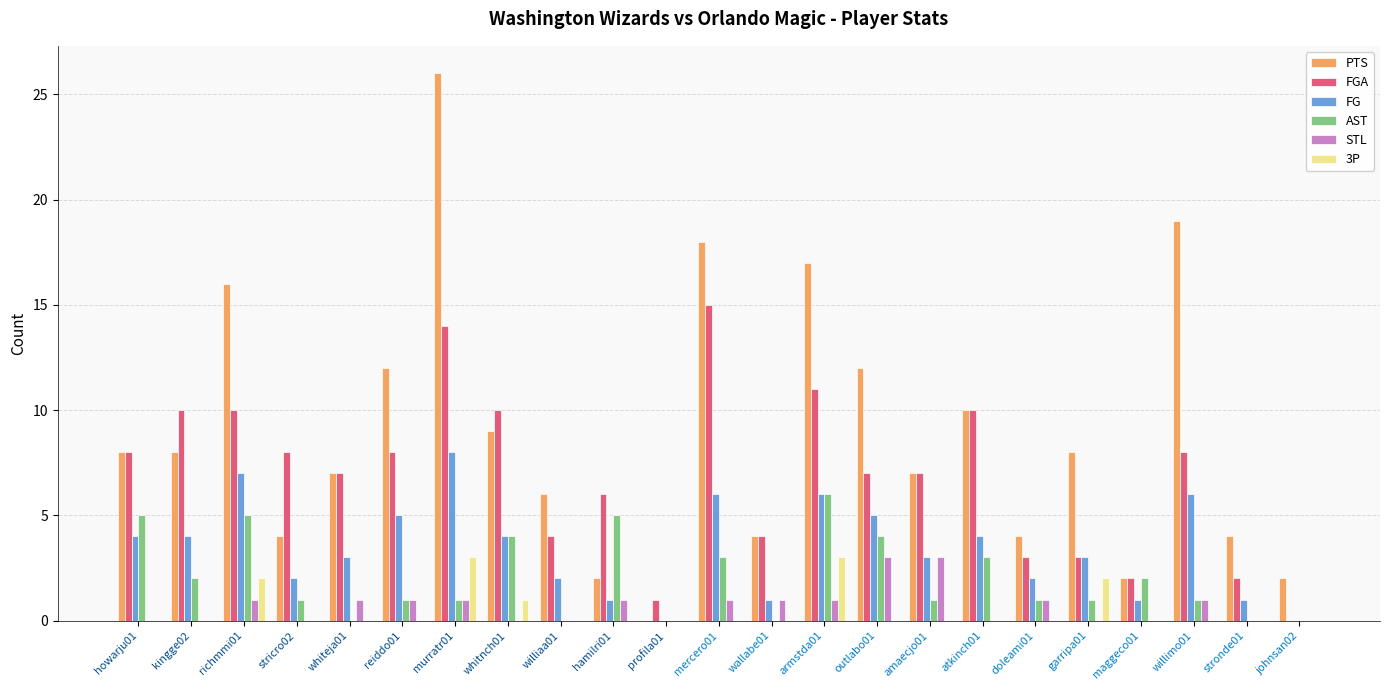

Are the bars grouped side by side (vs. stacked)?

Yes